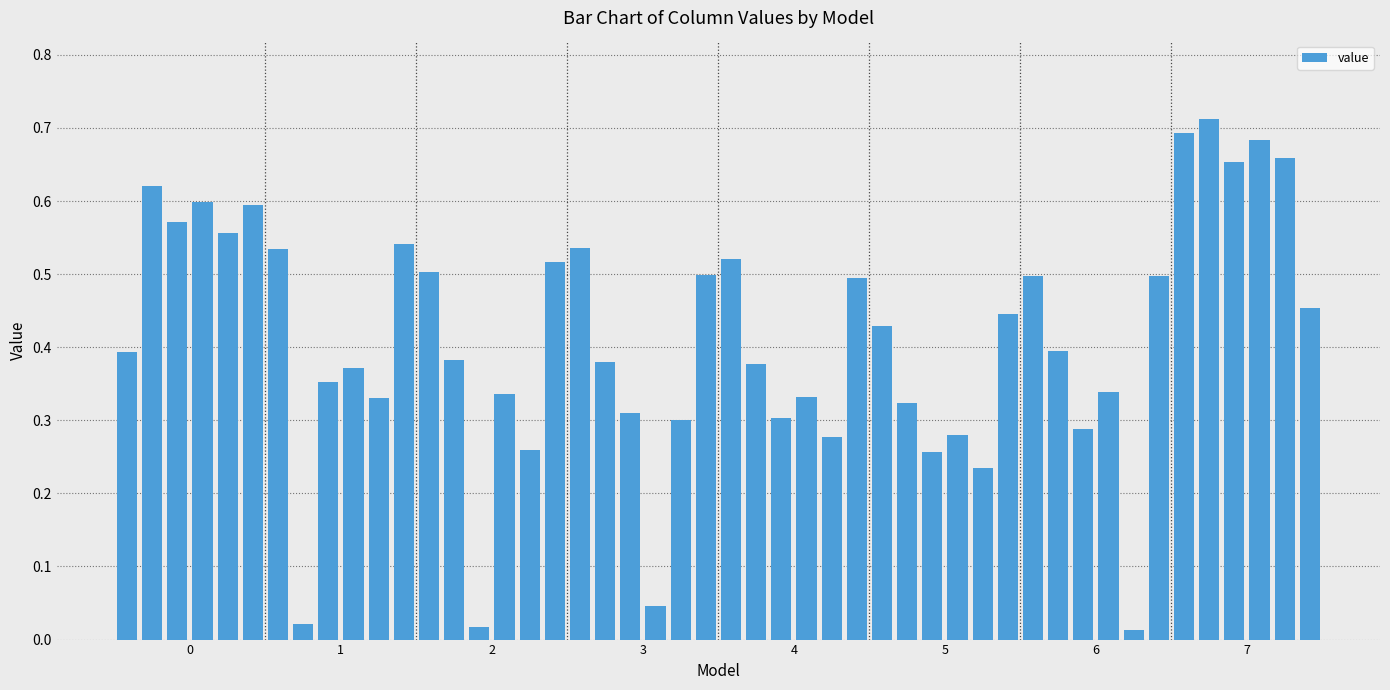

What is the sum of all values?

19.7